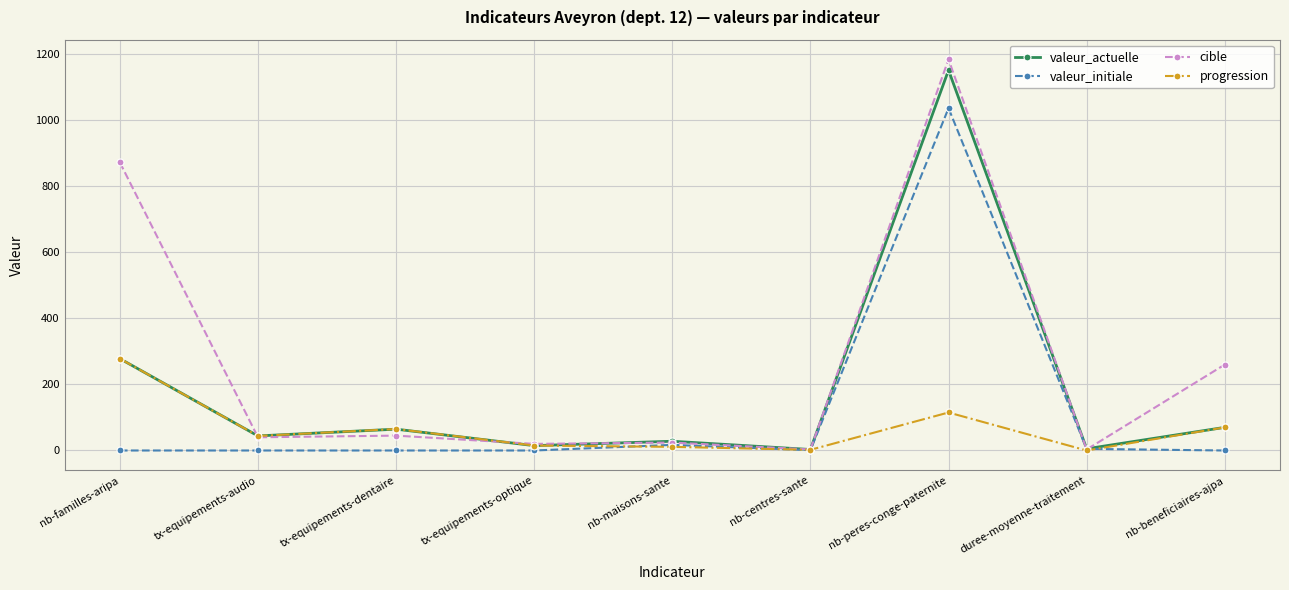

What is the total value across all series at nb-centres-sante?

9.0